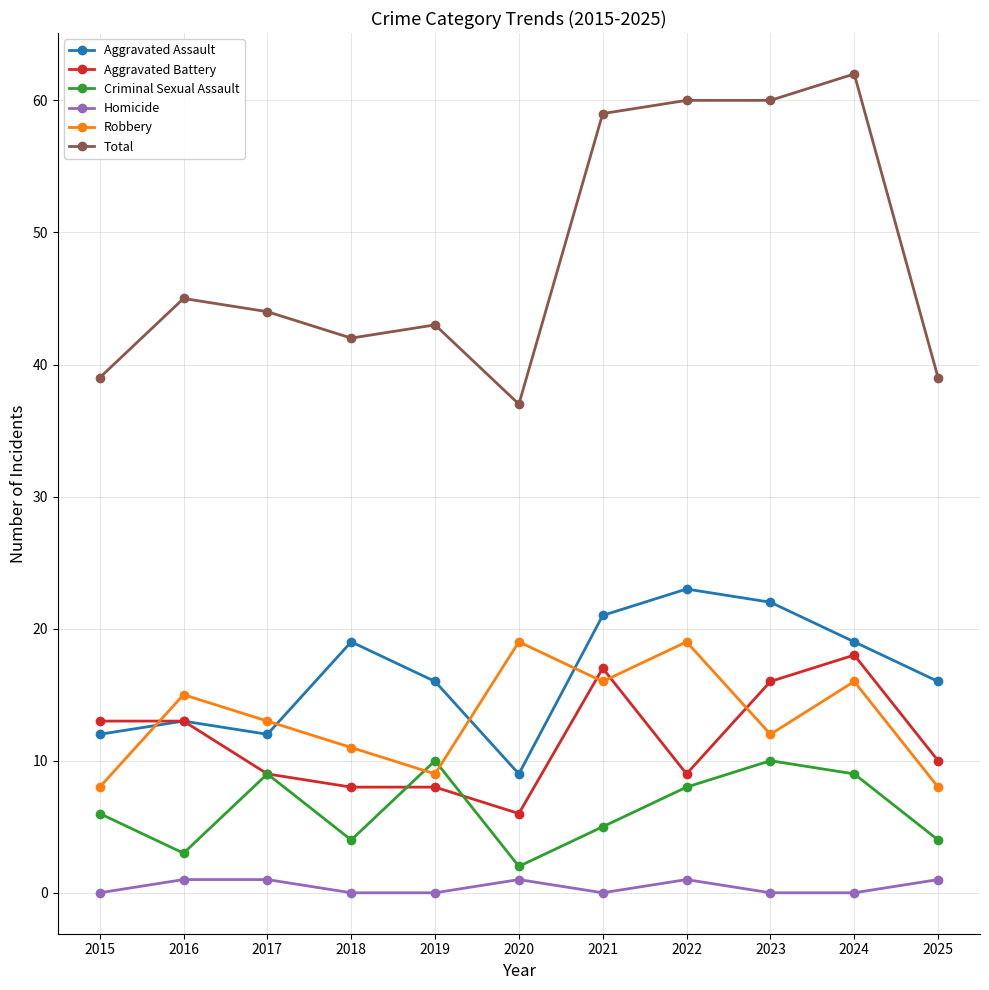

Which series changed the most between 2020 and 2025?

Robbery